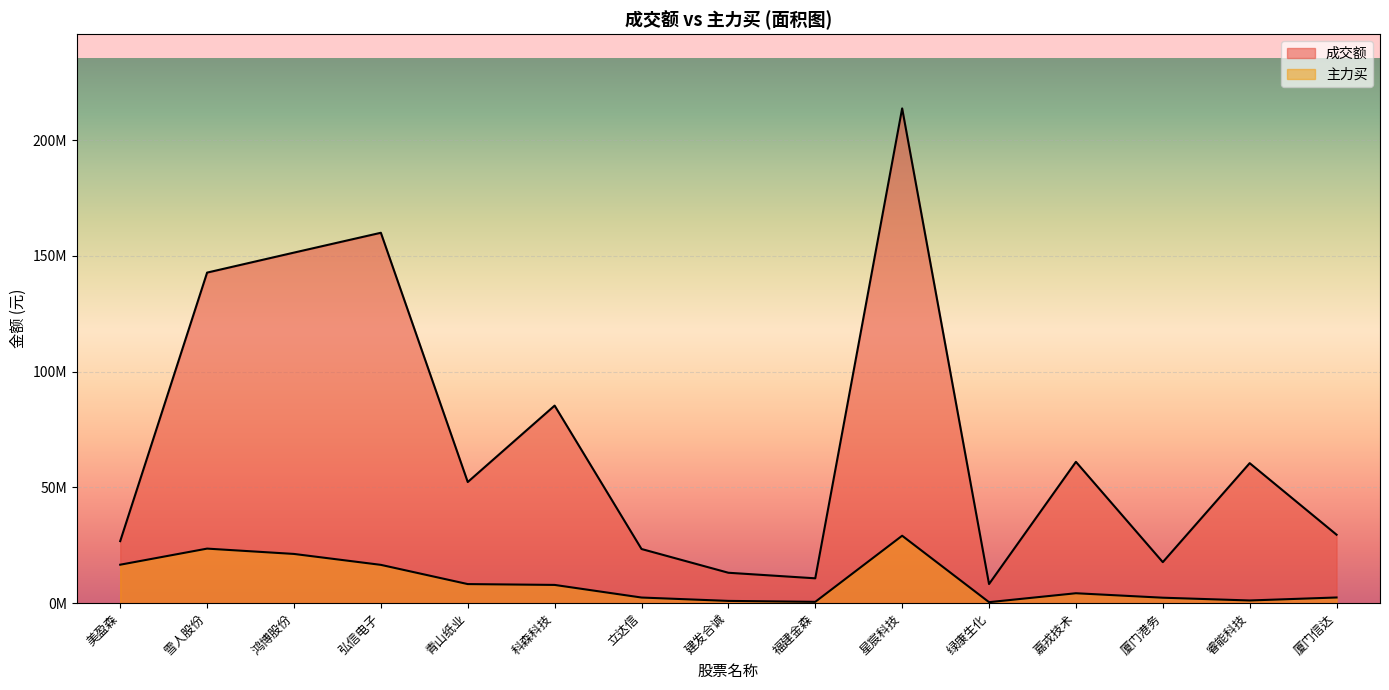

What are all the series names shown in the legend?

成交额, 主力买